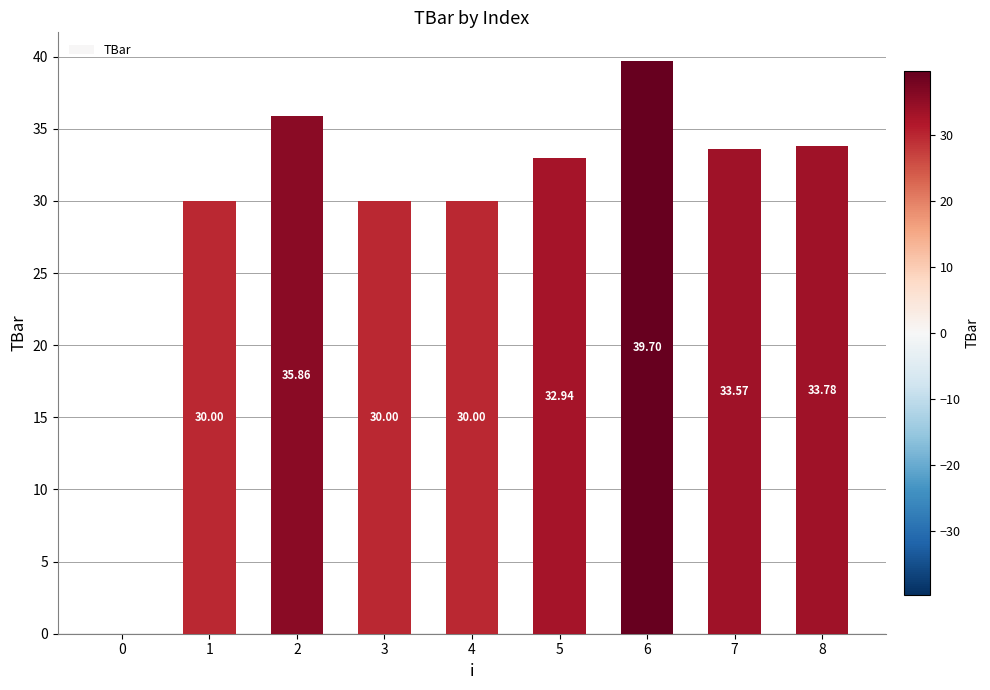

Where does the data first go above 32?

2